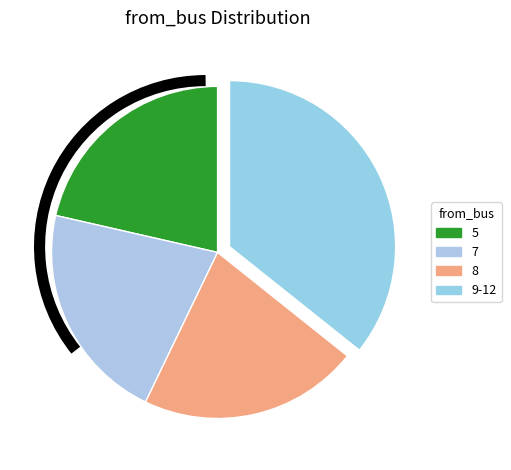

The 7 slice represents 21% of the pie. True or false?

True